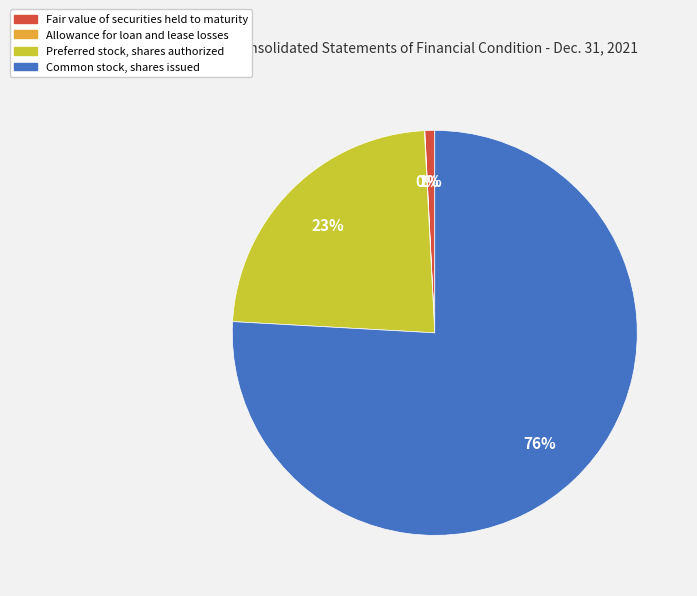

Is it true that Common stock, shares issued is 68% of the pie?

False